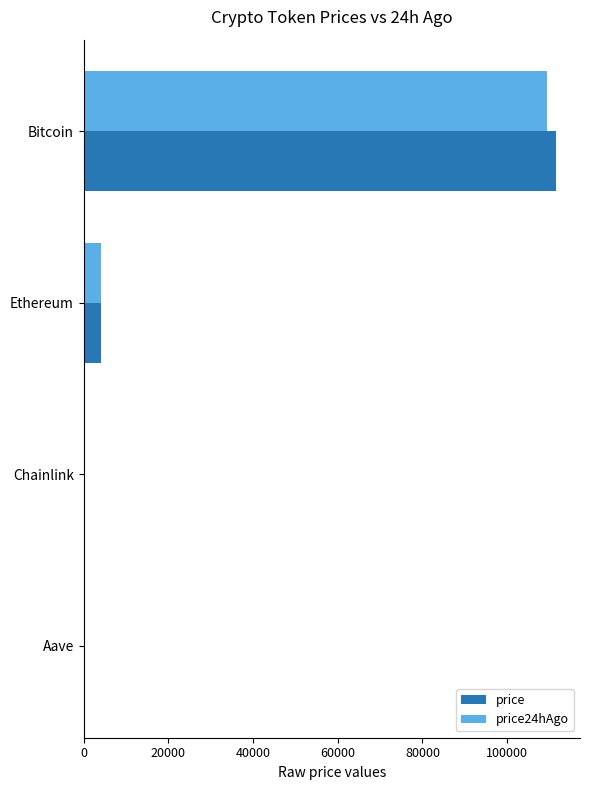

What are all the series names shown in the legend?

price, price24hAgo